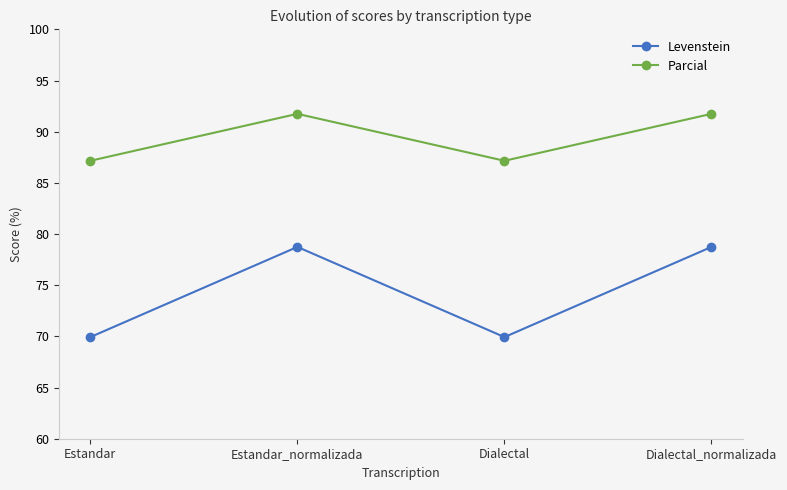

What are all the series names shown in the legend?

Levenstein, Parcial